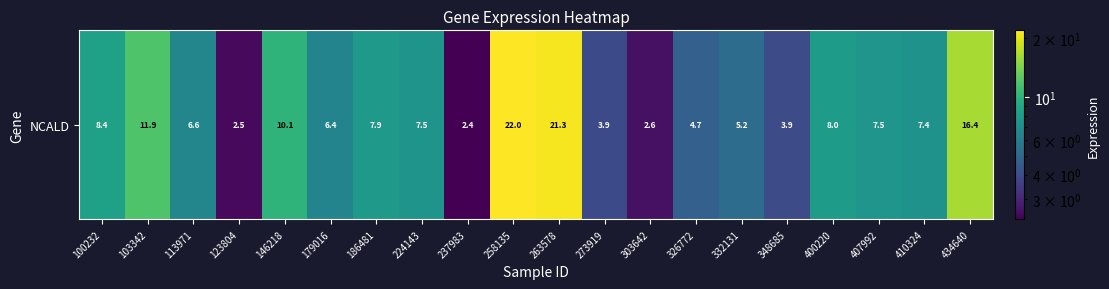

Which has a higher value, 400220 or 434640?

434640